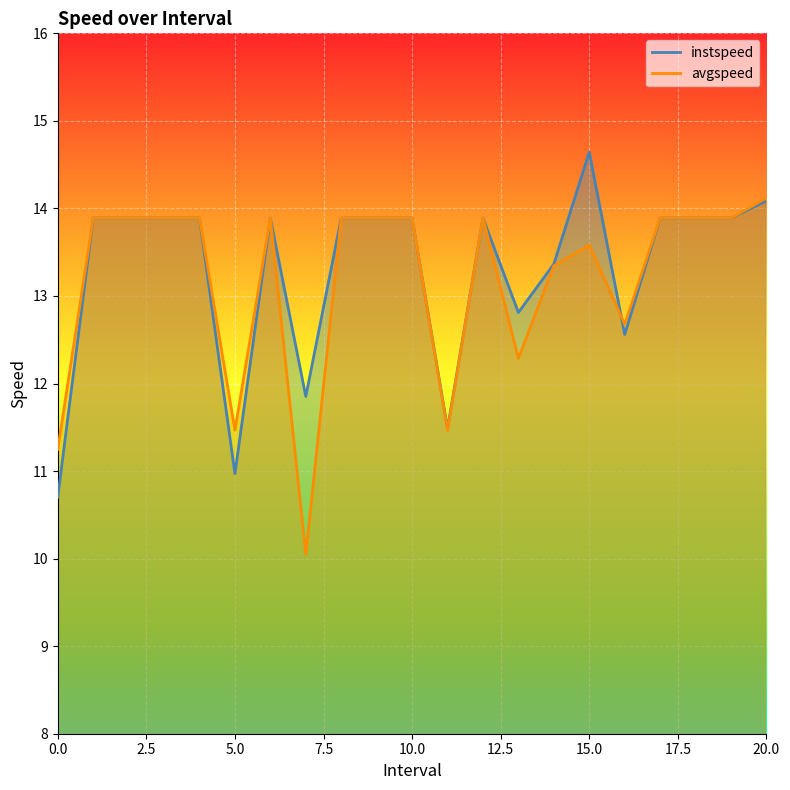

Which series has the largest total across all categories?

instspeed